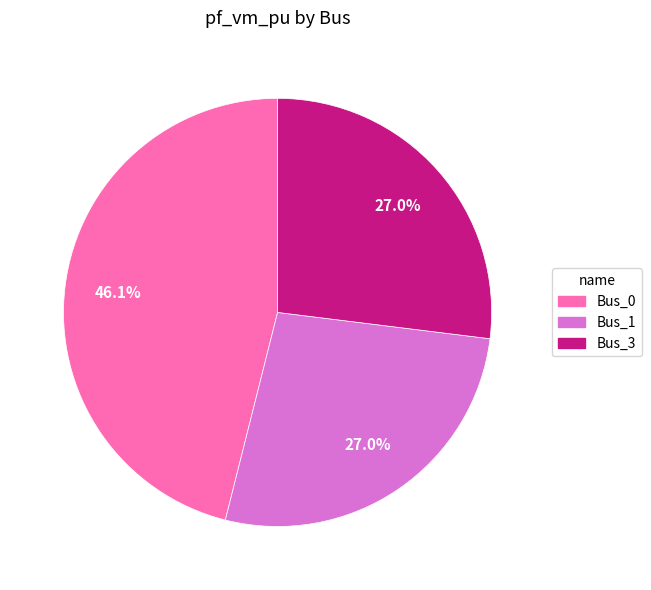

Is there any slice that represents more than half of the pie?

No